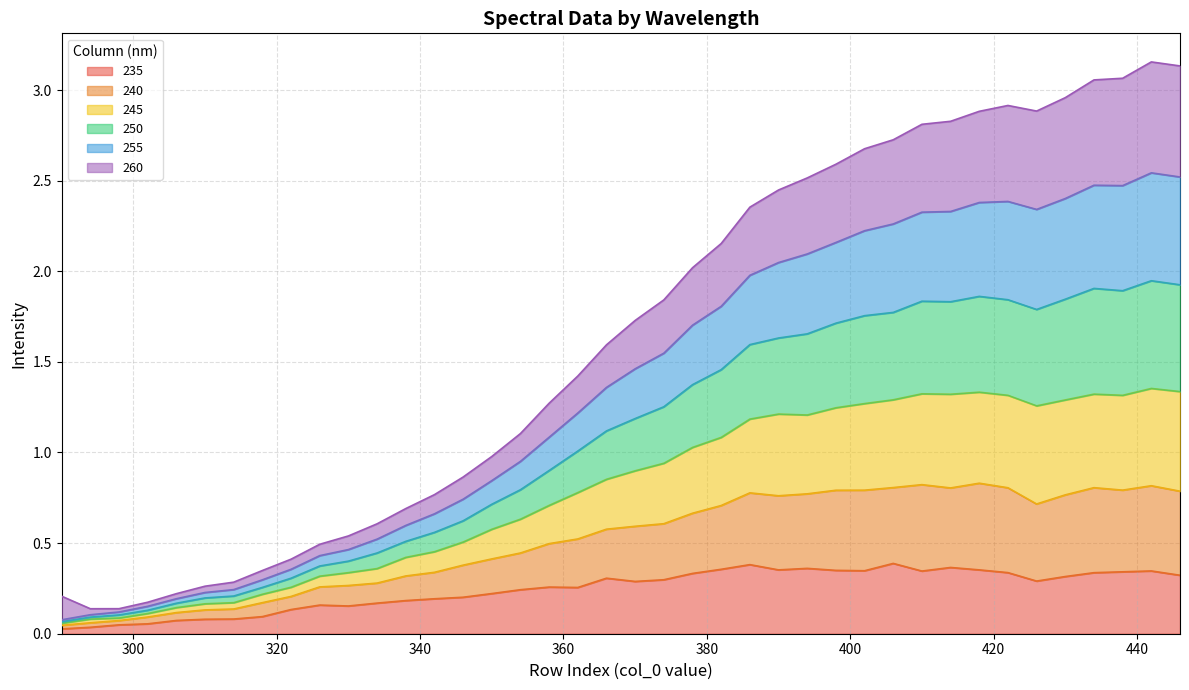

True or false: 250 has more than 2 points higher than both neighbors.

True